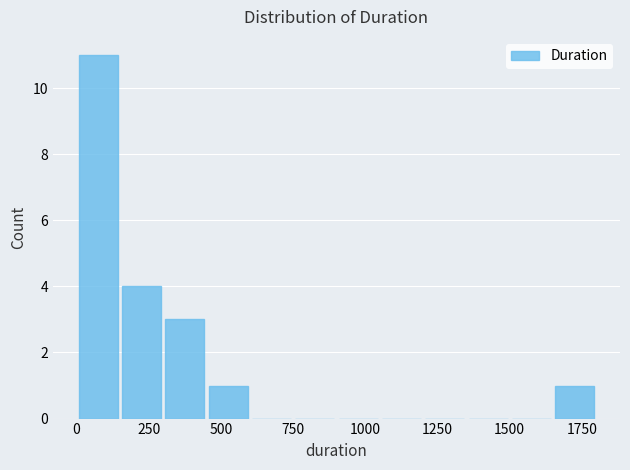

Read against the x-axis, roughly where is the centre of the tallest bar?

100